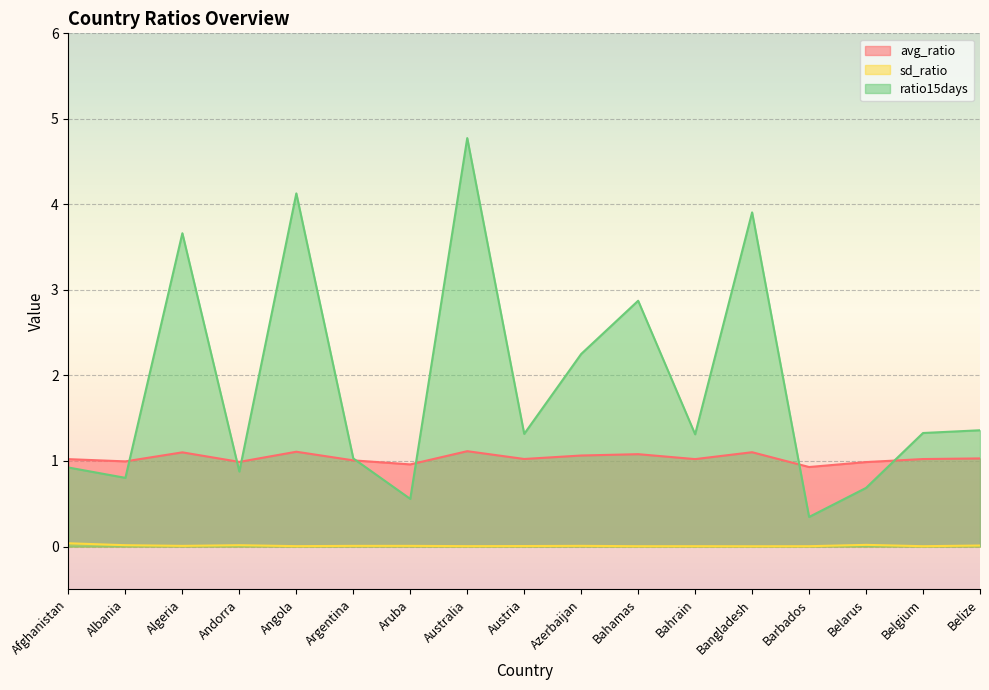

At which category does the chart reach its peak across all series?

Australia